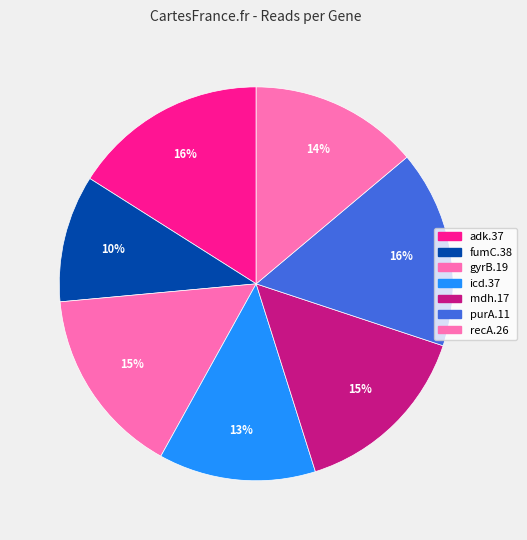

To the nearest percent, what is the difference between the largest and smallest slice percentages?

6%